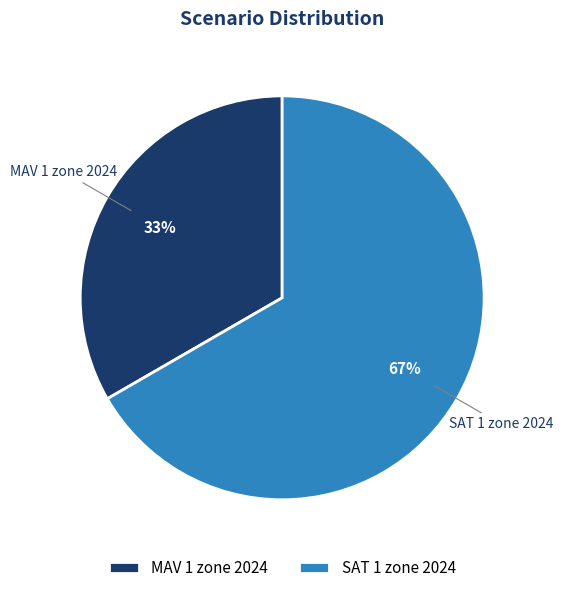

To the nearest percent, what portion does MAV 1 zone 2024 represent?

33%